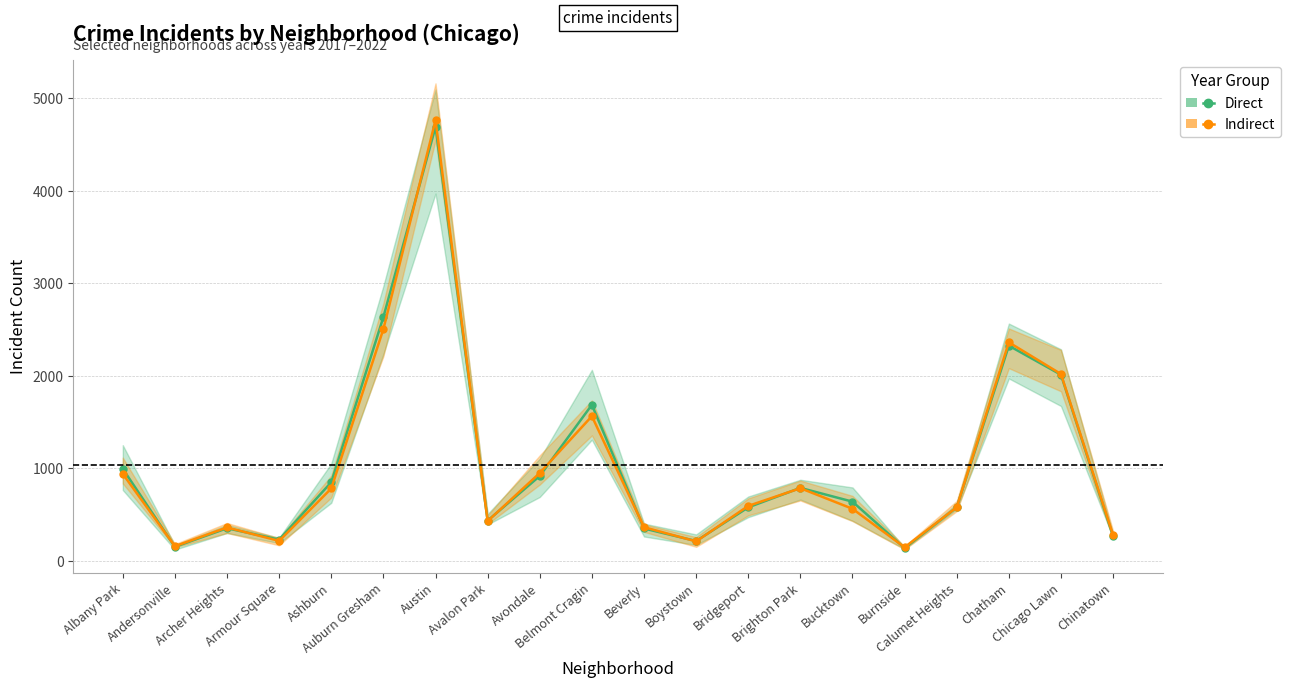

What is the sum of the Indirect (2018/2020/2022 avg) values at Chatham and Brighton Park?

3149.7